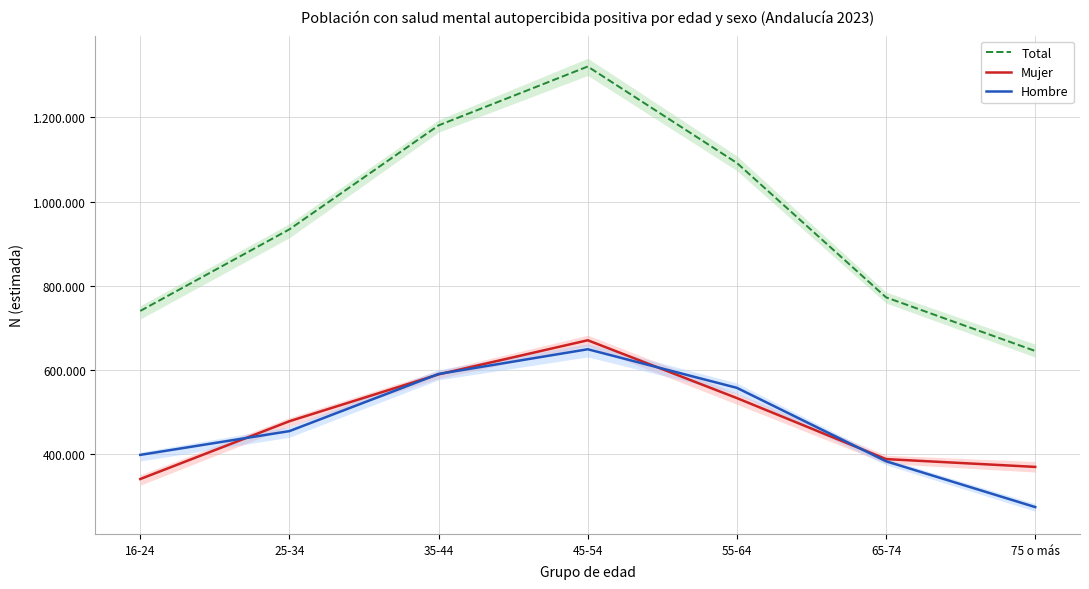

What is the greatest value displayed?

1320998